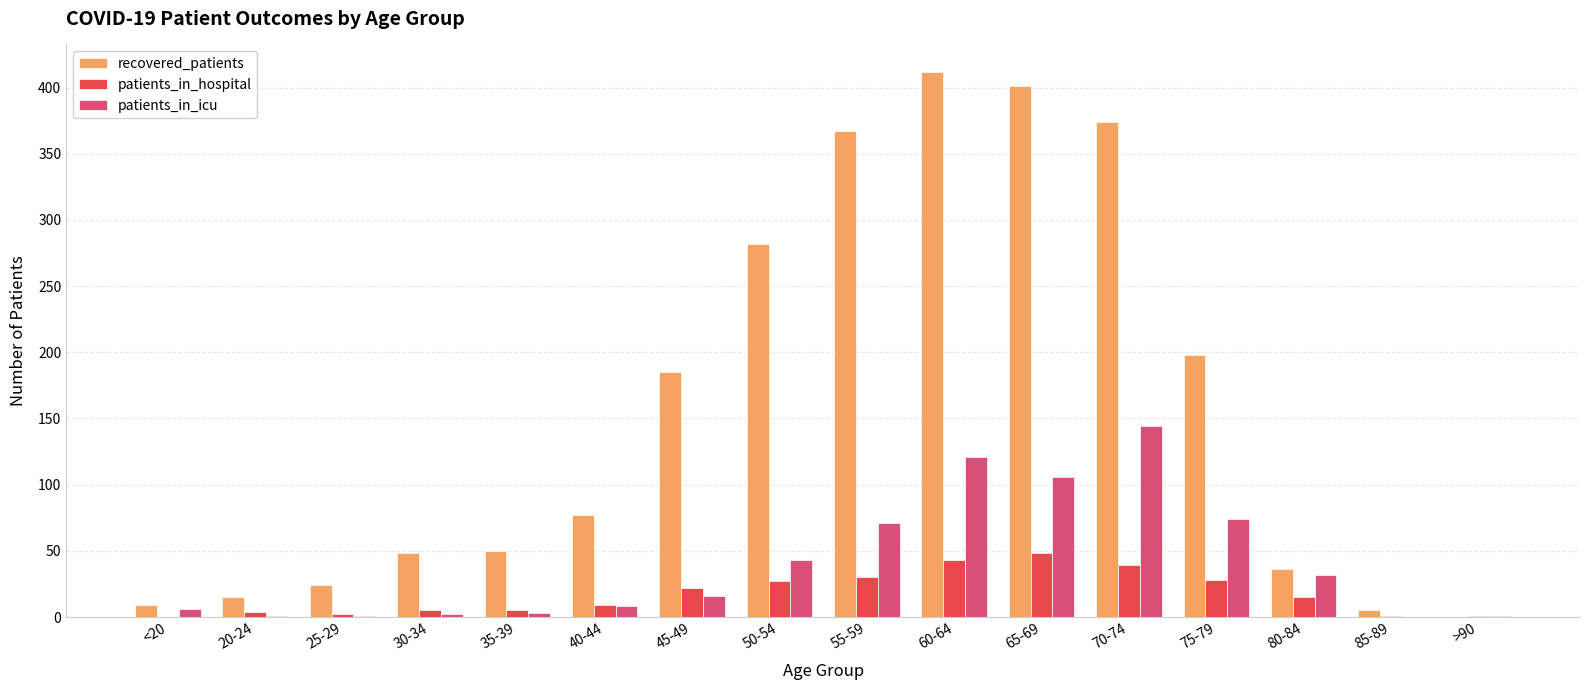

What is the maximum value for patients_in_icu?

144